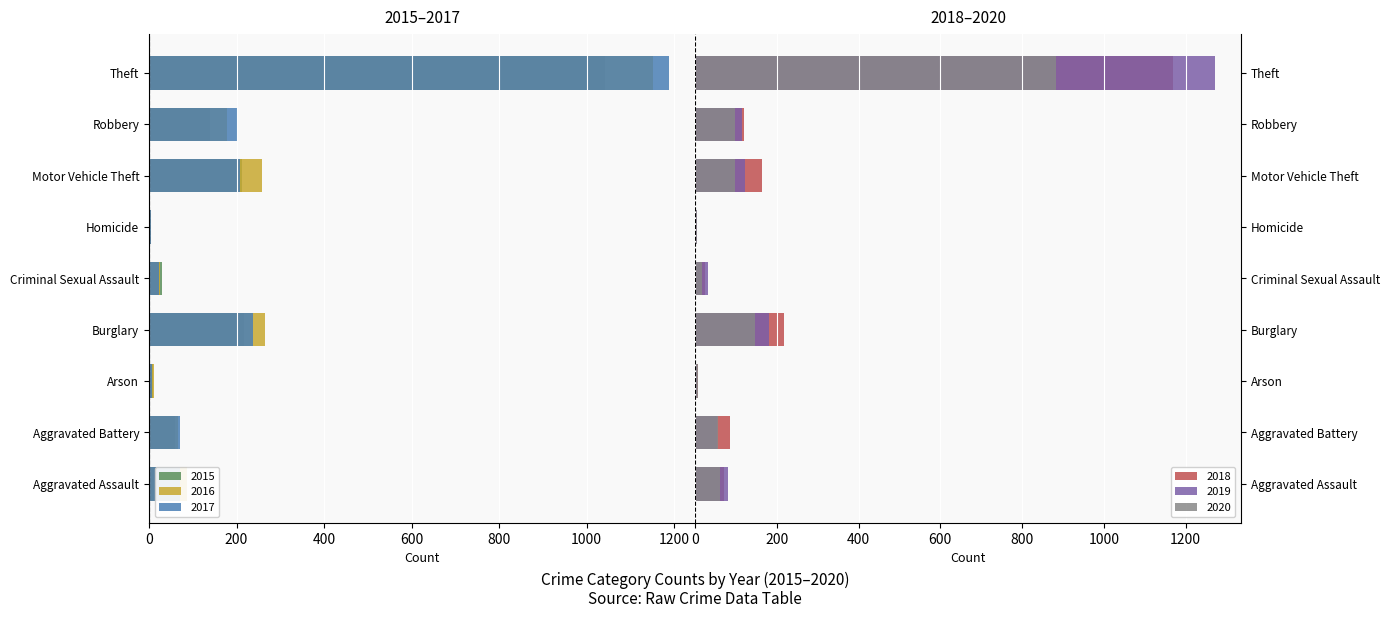

What is the smallest value displayed?

-1188